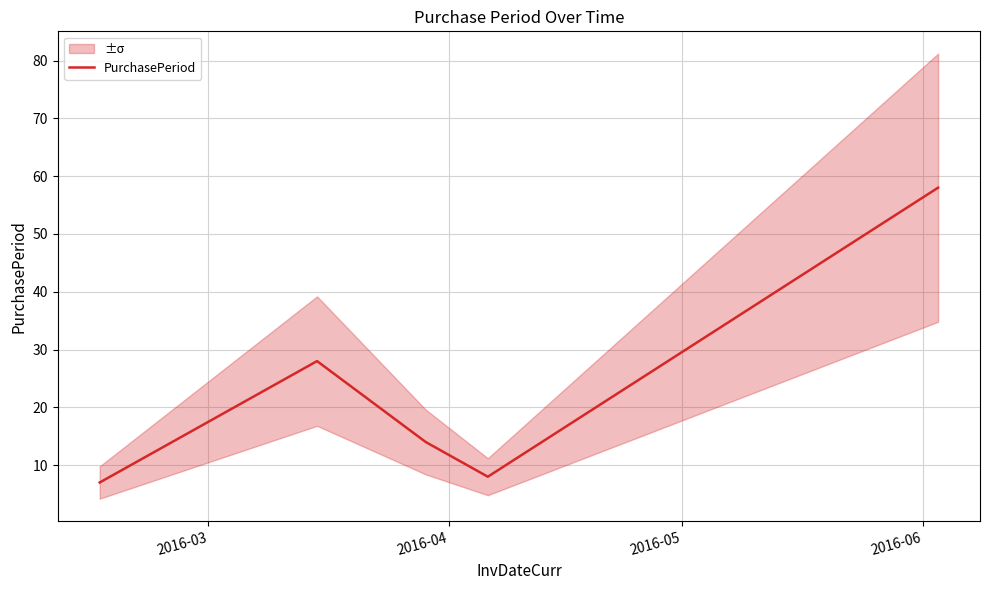

What is the value of the 2nd point from the left?

28